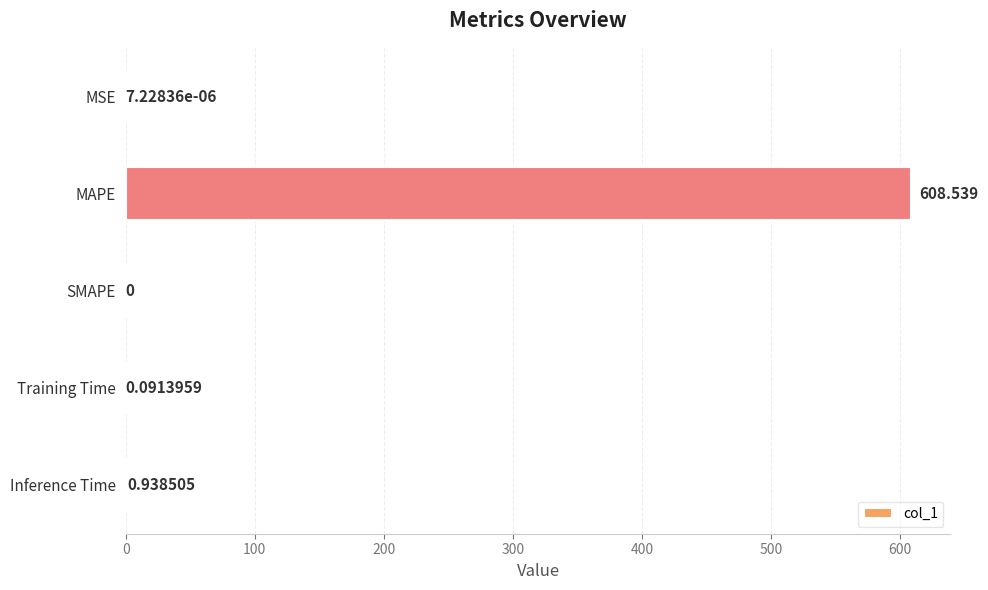

Where is the data nearest to the value 304?

Inference Time